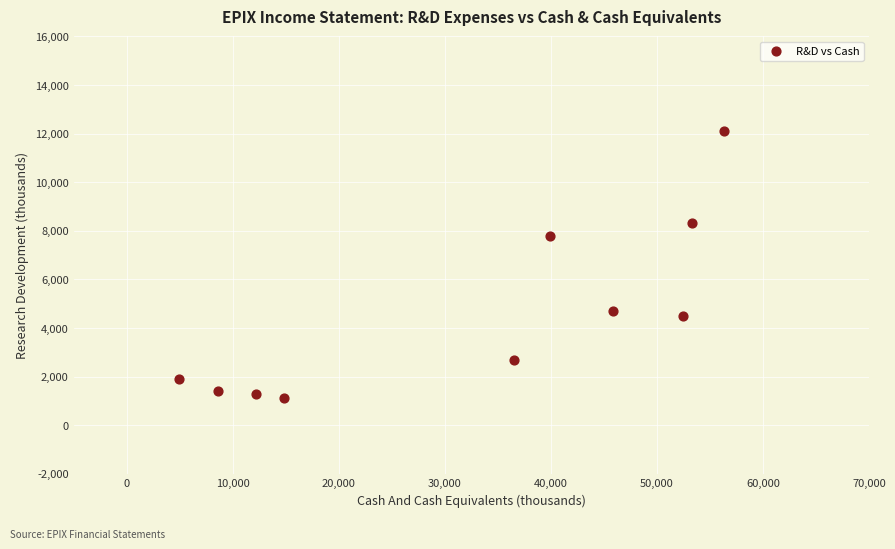

What is the range of X values (max minus min)?

51400